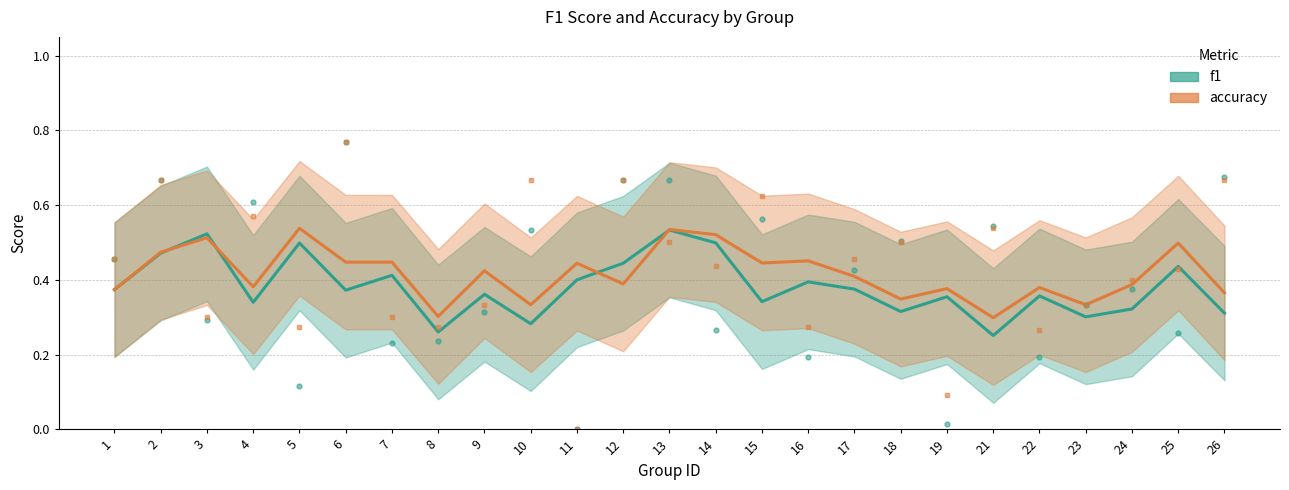

How many f1 values are between 0 and 1?

25